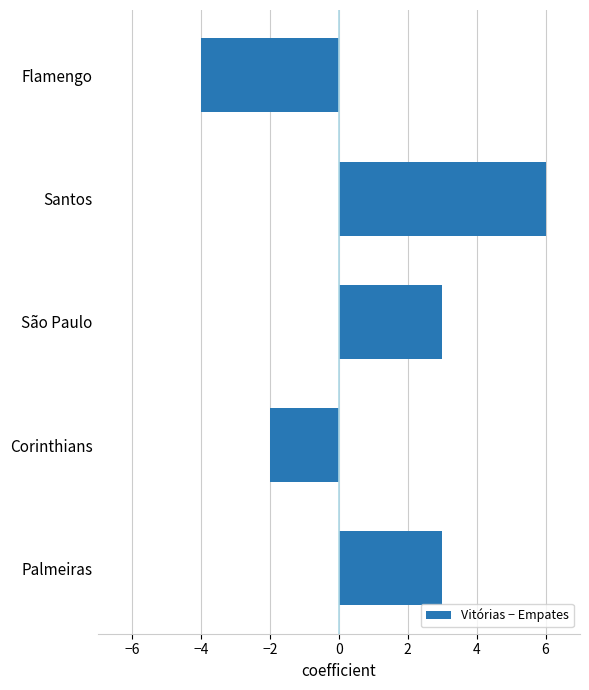

Reading top to bottom, transcribe all the data shown in this chart.

Flamengo=-4	Santos=6	São Paulo=3	Corinthians=-2	Palmeiras=3